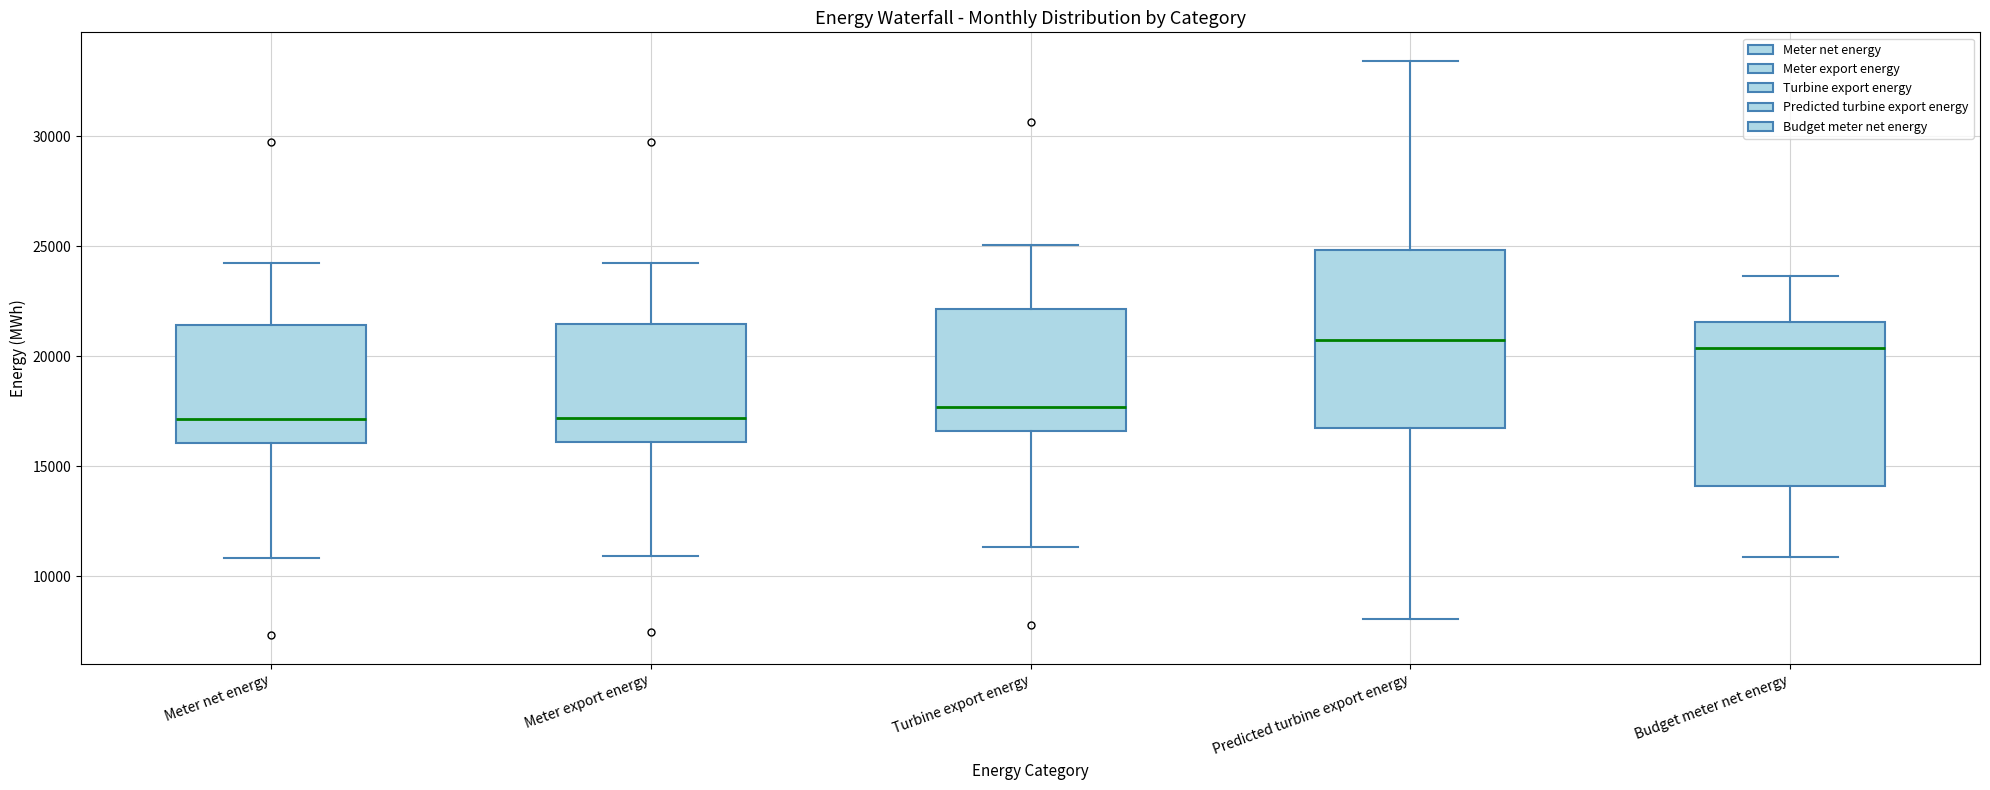

Which box is the tallest, from its lower edge to its upper edge?

Predicted turbine export energy